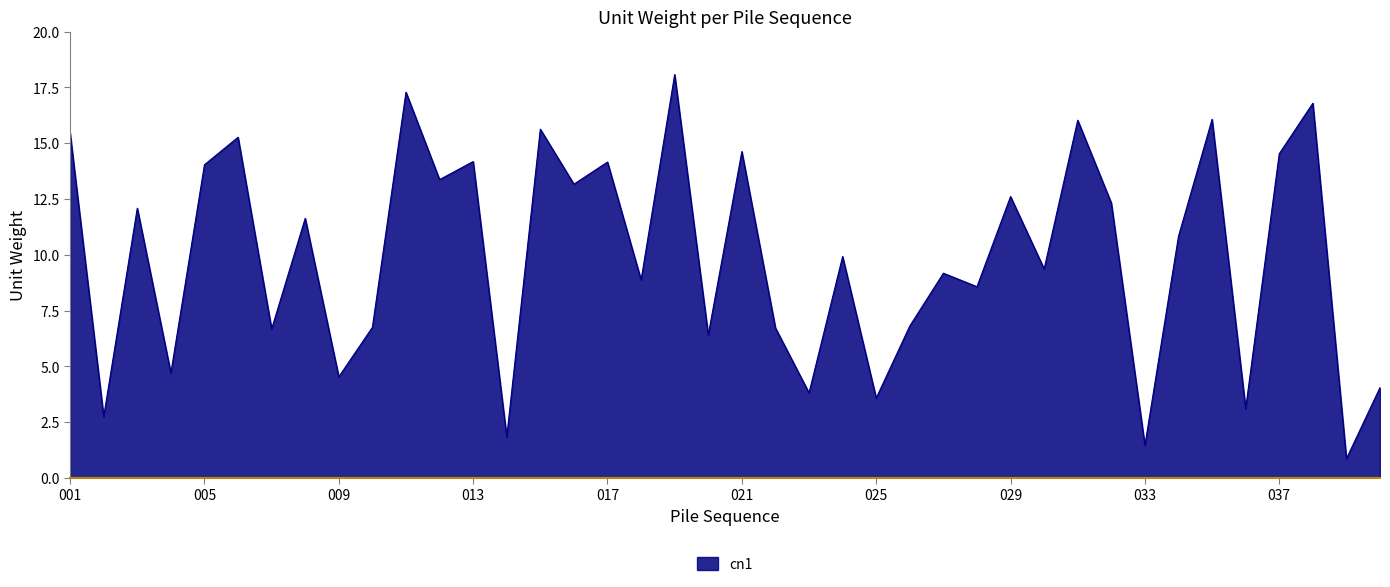

Count the number of data series in this chart.

1